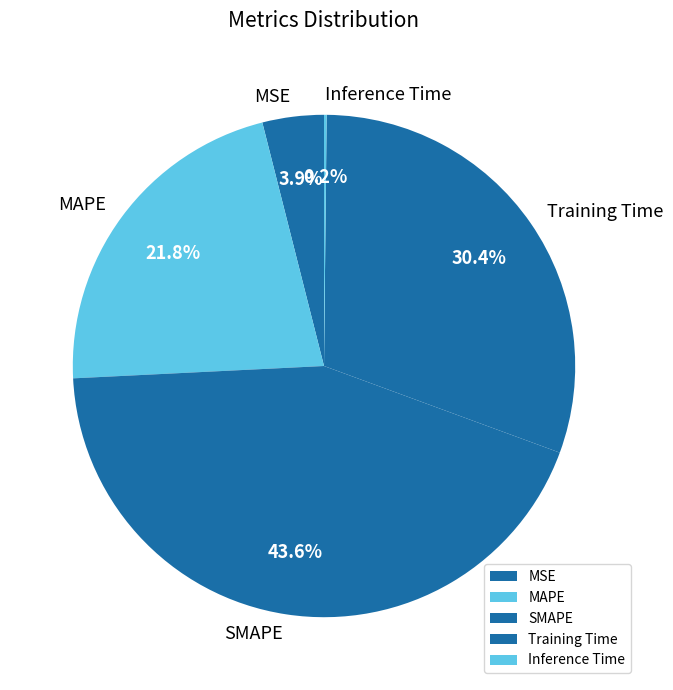

Which slice is the largest?

SMAPE